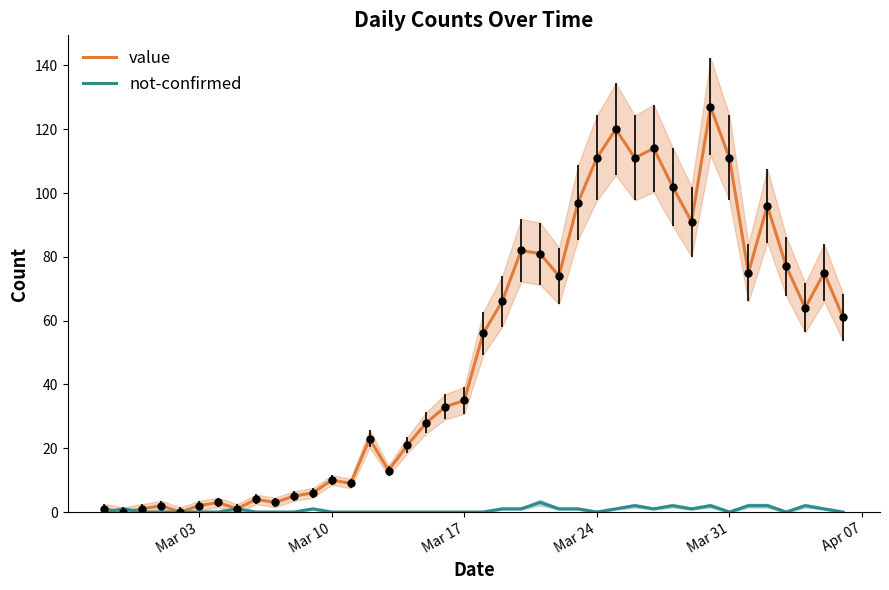

At how many categories does at least one series exceed 79?

12